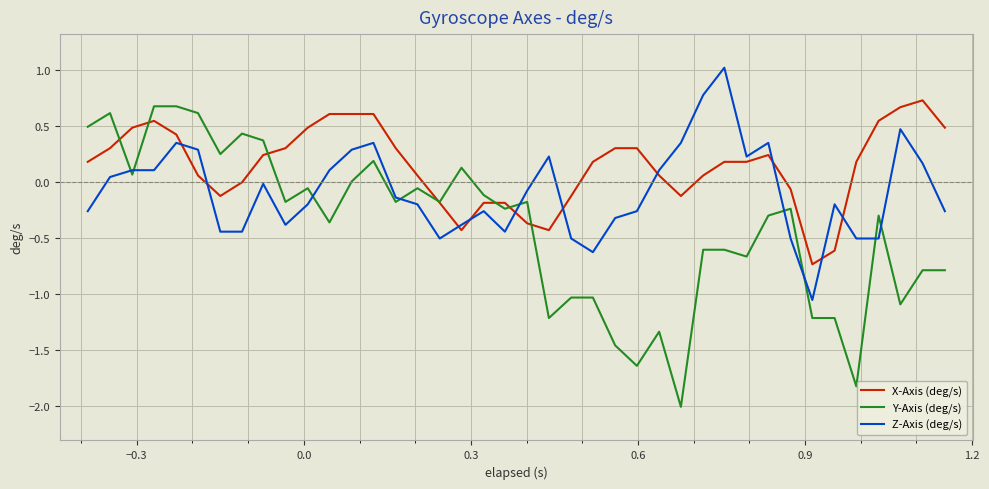

List the series in order of their peak value, lowest first.

Y-Axis (deg/s), X-Axis (deg/s), Z-Axis (deg/s)